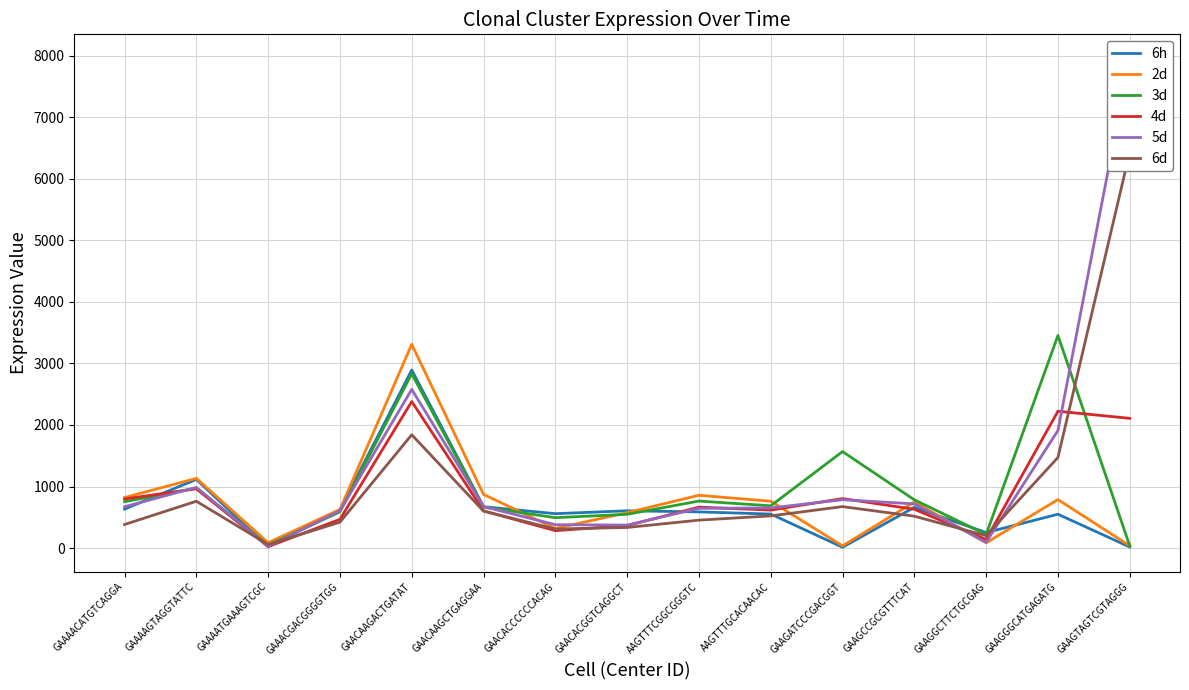

True or false: 2d has a value of 858 at AAGTTTCGGCGGGTC.

True